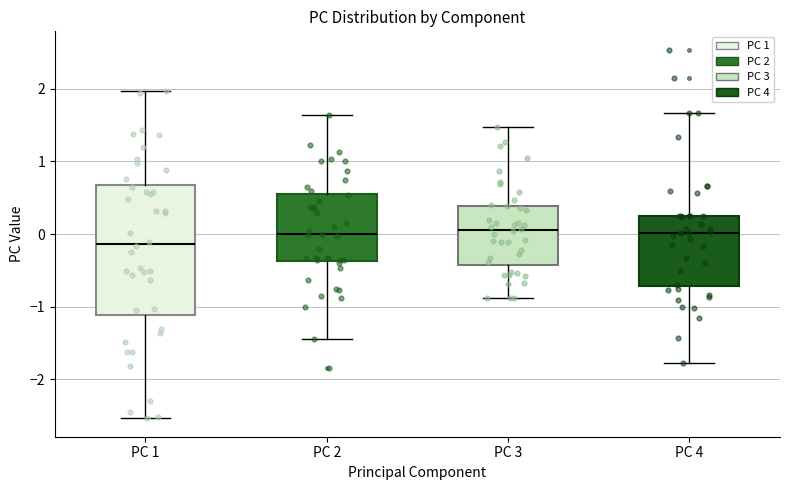

Where does the median line of the box for PC 2 sit on the y-axis? The values are not printed on the chart, so give them approximately, as read against the axis.

0.0